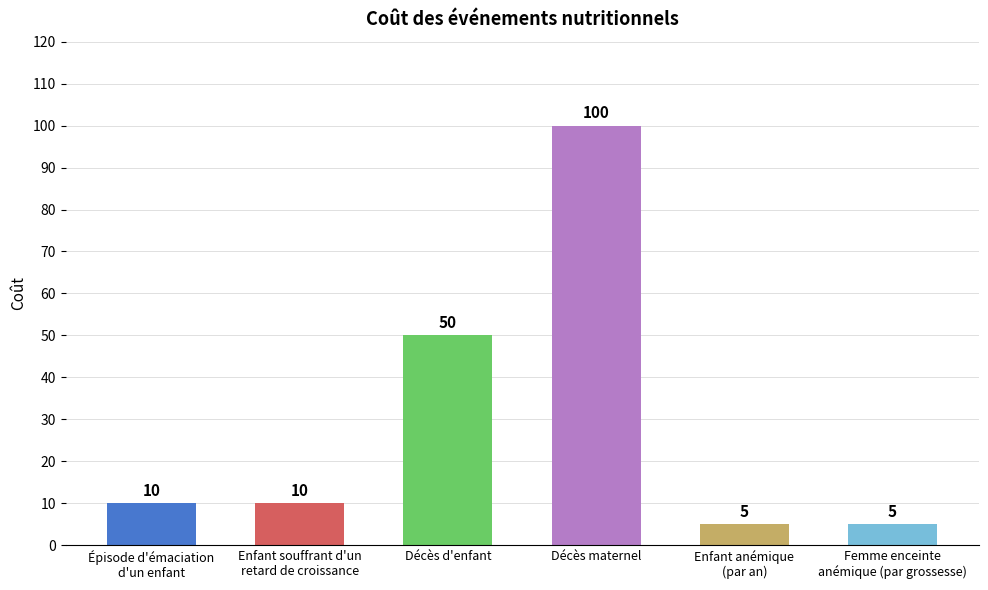

Read the value at Enfant anémique
(par an).

5